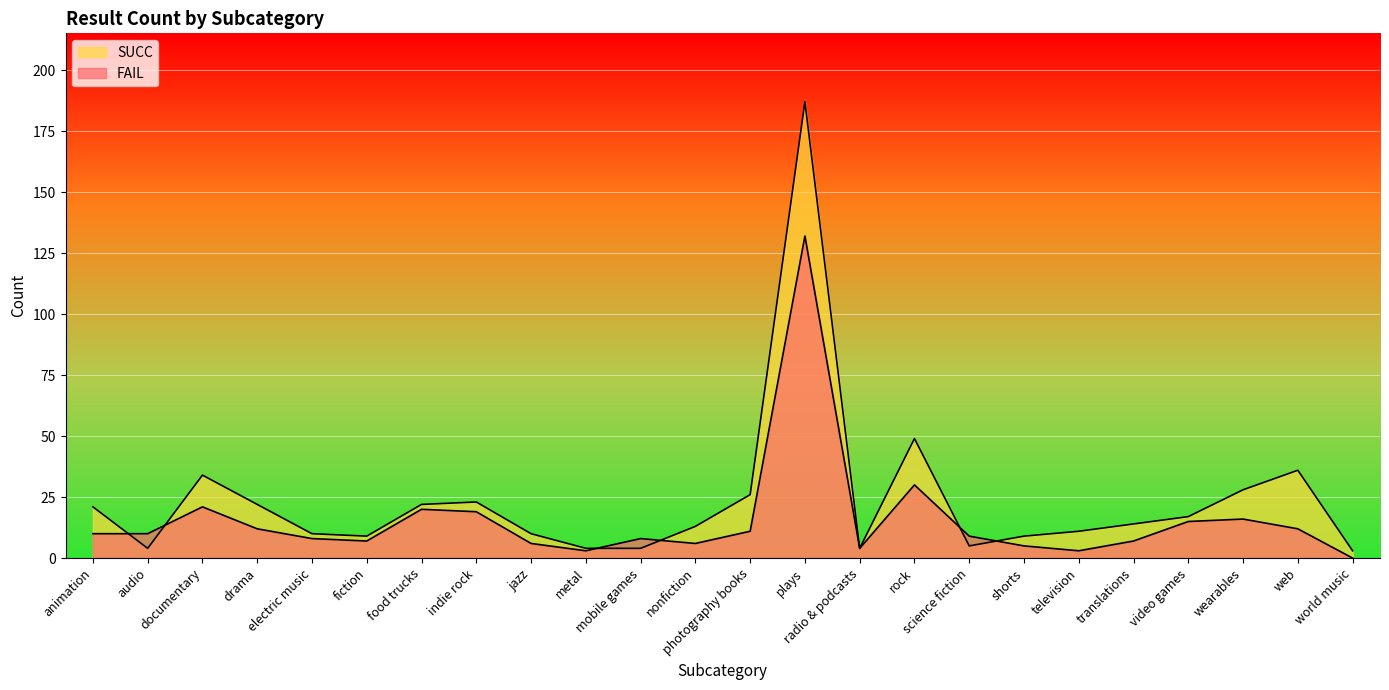

How many values in the SUCC series exceed 14?

11